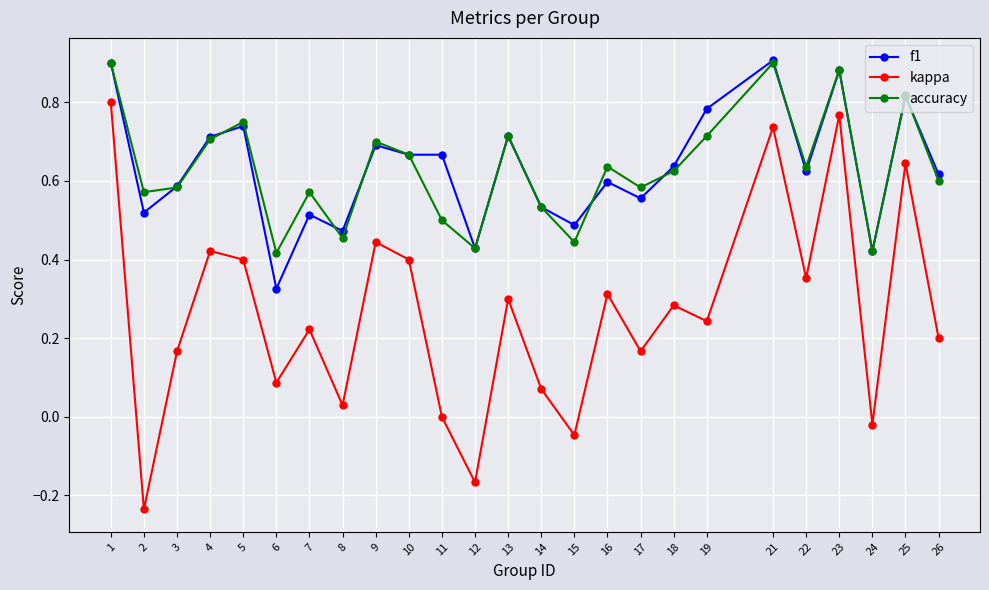

True or false: kappa and f1 cross at least once.

False